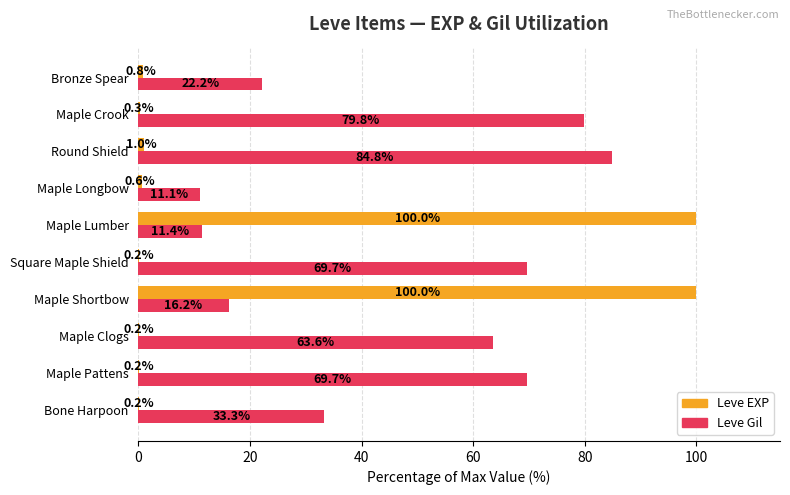

At which category is the sum across all series the highest?

Maple Shortbow